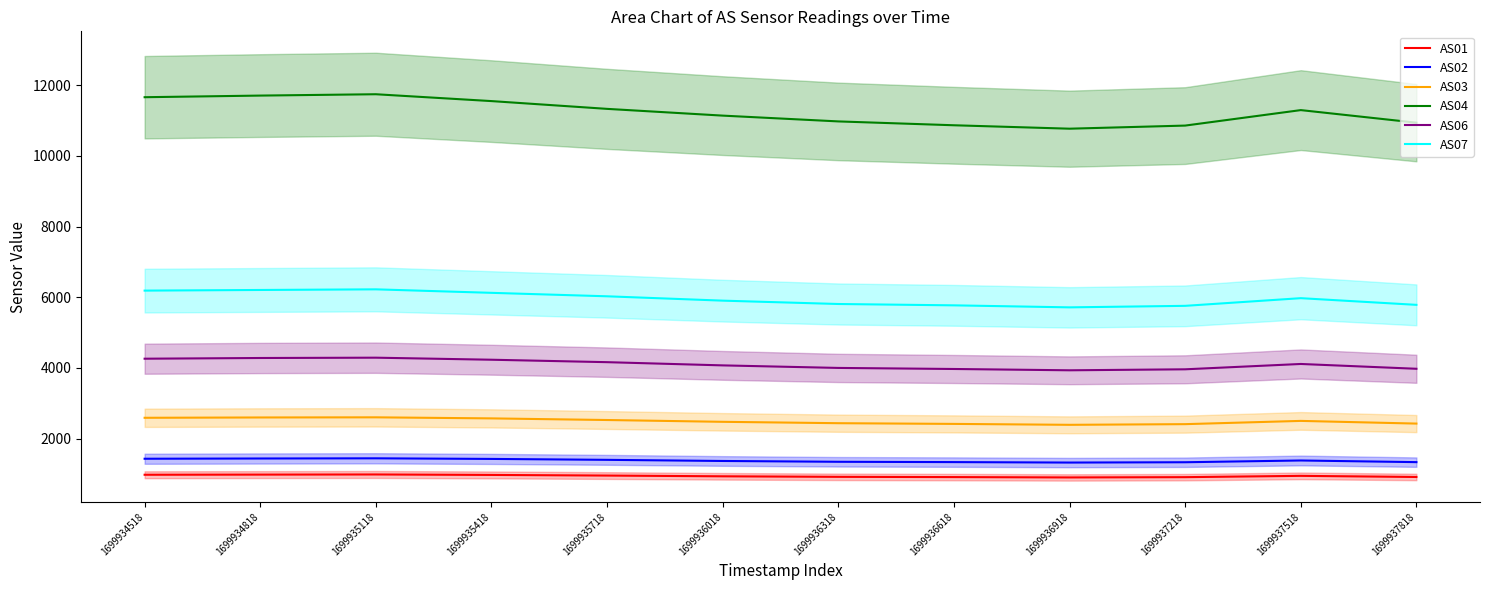

Reading left to right, transcribe all the data shown in this chart.

AS01: 979	983	987	974	956	935	920	913	903	911	948	916
AS02: 1432	1439	1444	1427	1401	1369	1346	1337	1324	1333	1383	1336
AS03: 2591	2600	2604	2574	2528	2477	2438	2418	2392	2411	2503	2427
AS04: 11663	11709	11747	11553	11333	11142	10978	10869	10772	10860	11298	10942
AS06: 4263	4283	4292	4234	4165	4074	4002	3972	3935	3963	4114	3978
AS07: 6190	6208	6226	6127	6029	5906	5811	5773	5716	5759	5976	5787